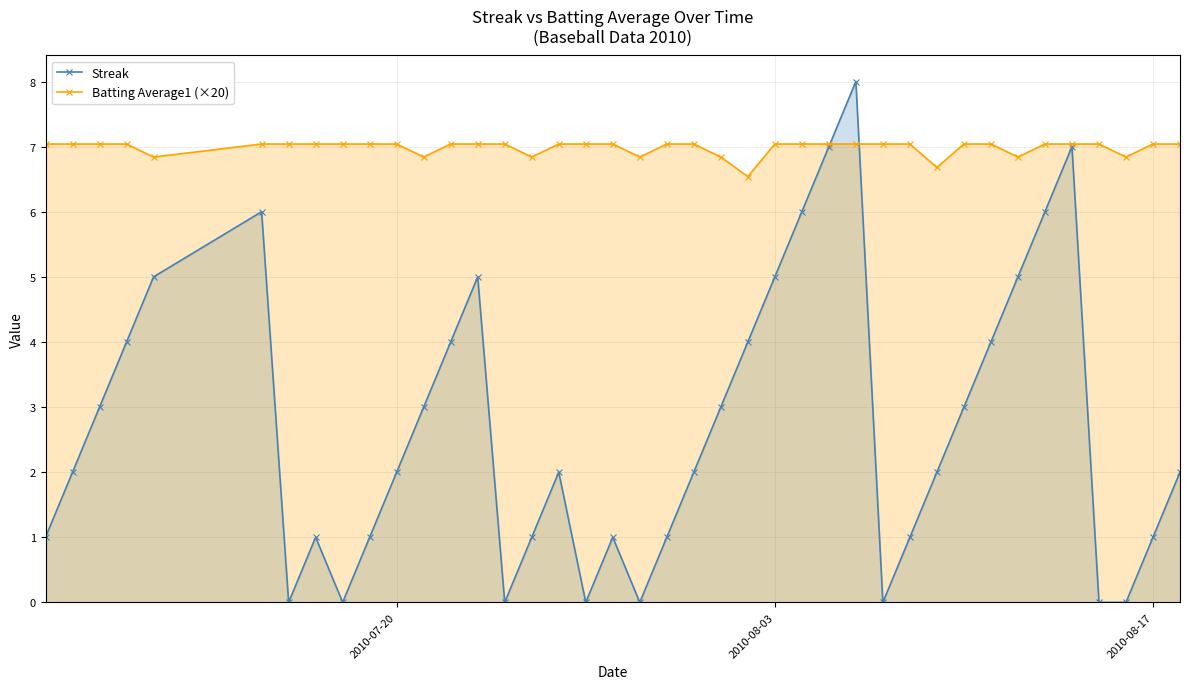

What are all the series names shown in the legend?

Streak, Batting Average1 (×20)